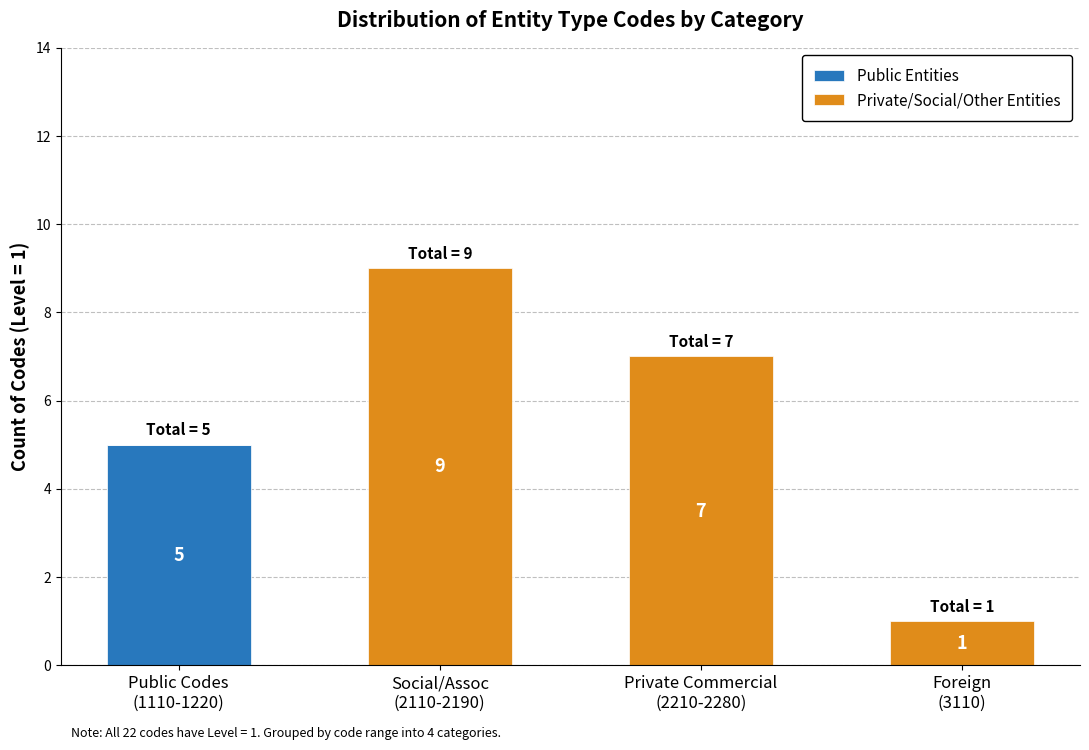

How many Public Entities values are between 0 and 5?

4